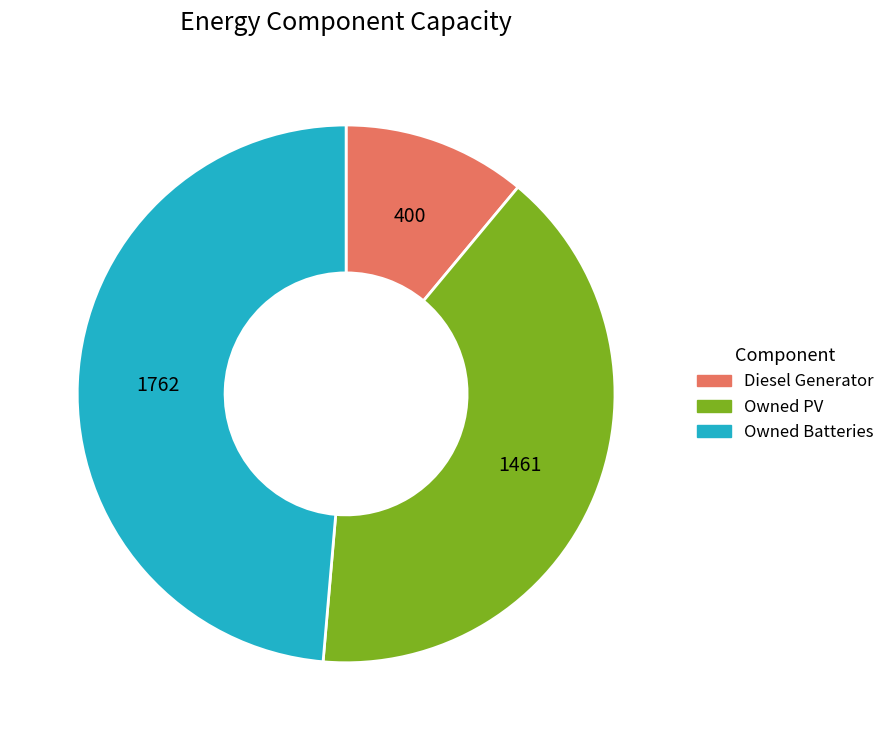

Which category has the biggest portion of the pie?

Owned Batteries